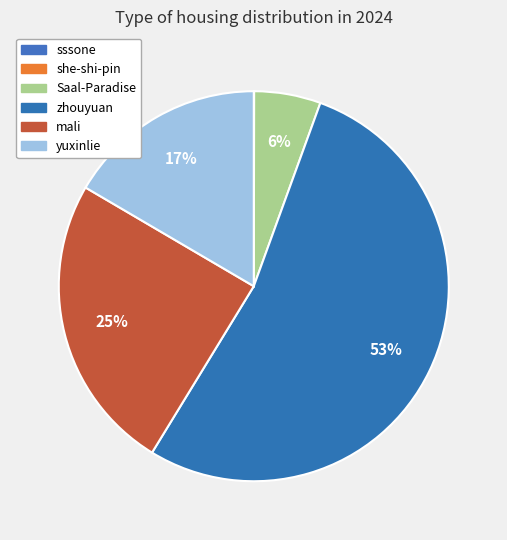

To the nearest percent, what is the difference between the yuxinlie and she-shi-pin slice percentages?

17%